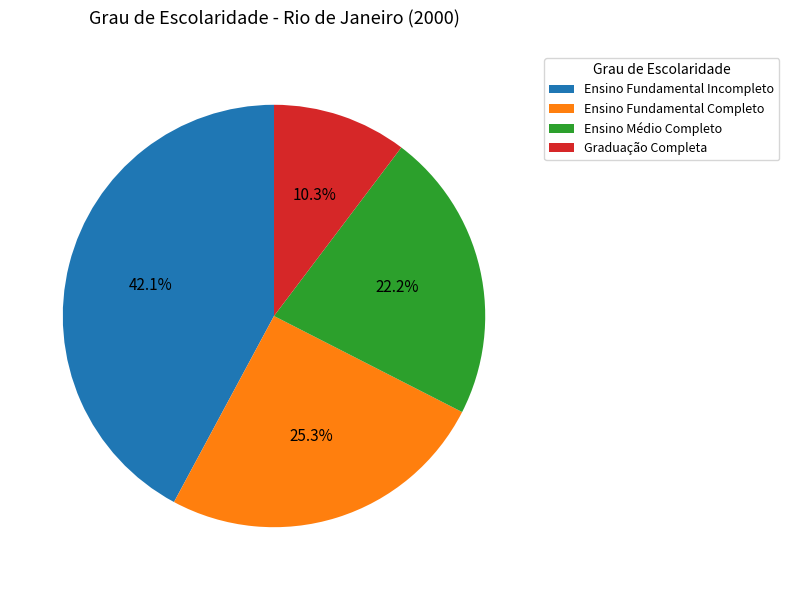

How many slices are in this pie chart?

4